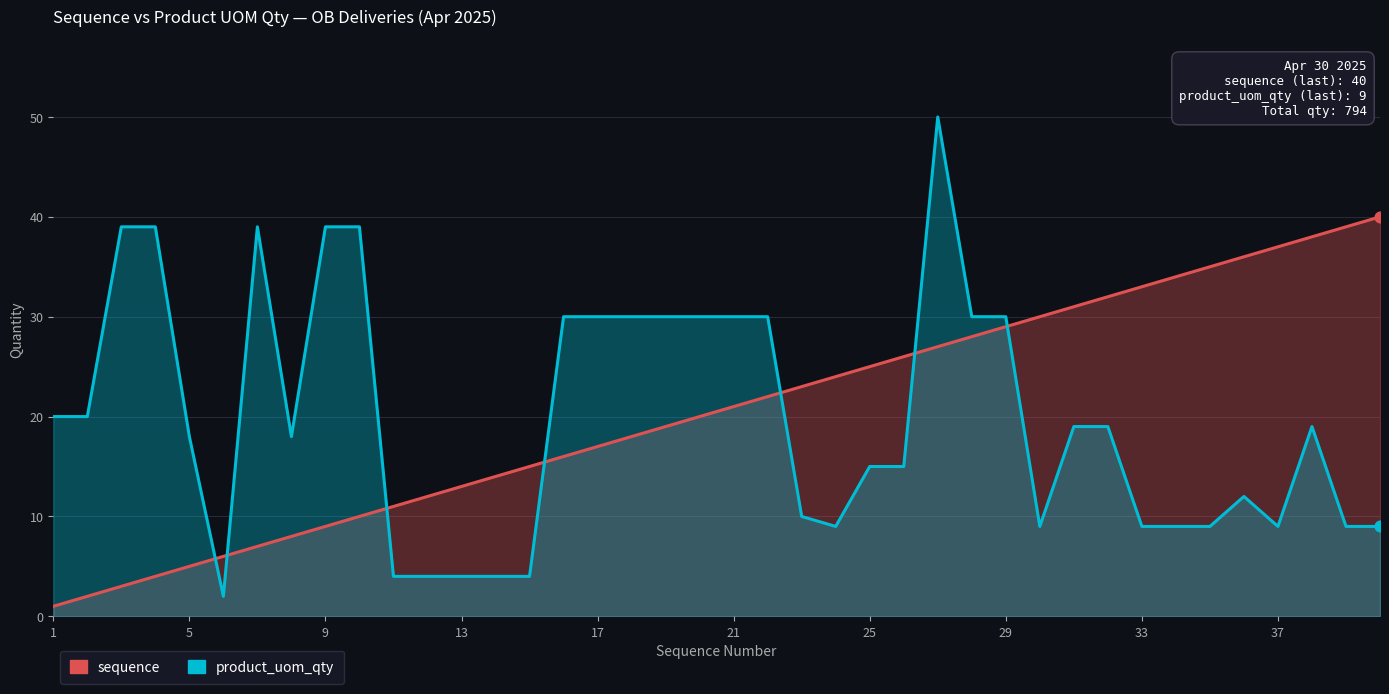

What are all the series names shown in the legend?

sequence, product_uom_qty